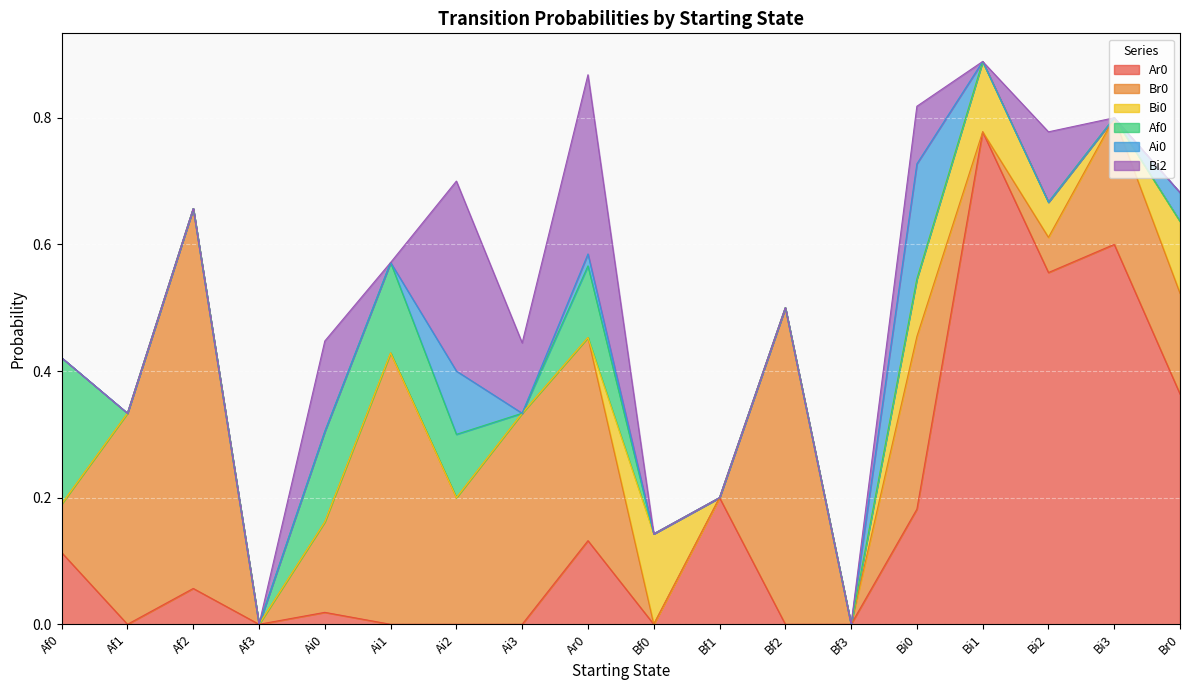

Does the chart display data point markers on the line(s)?

No